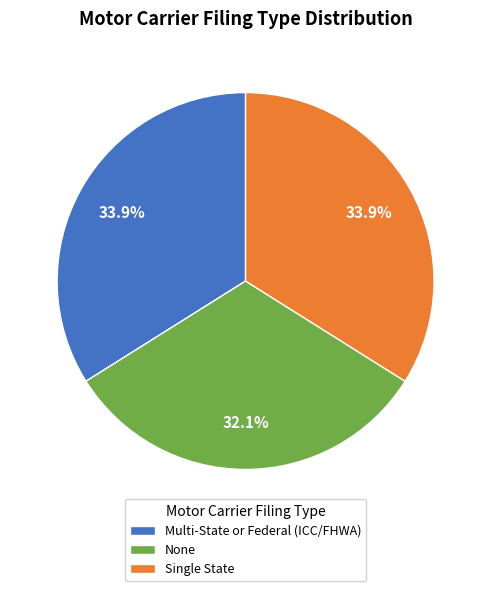

What percentage is the Single State slice, to the nearest percent?

34%